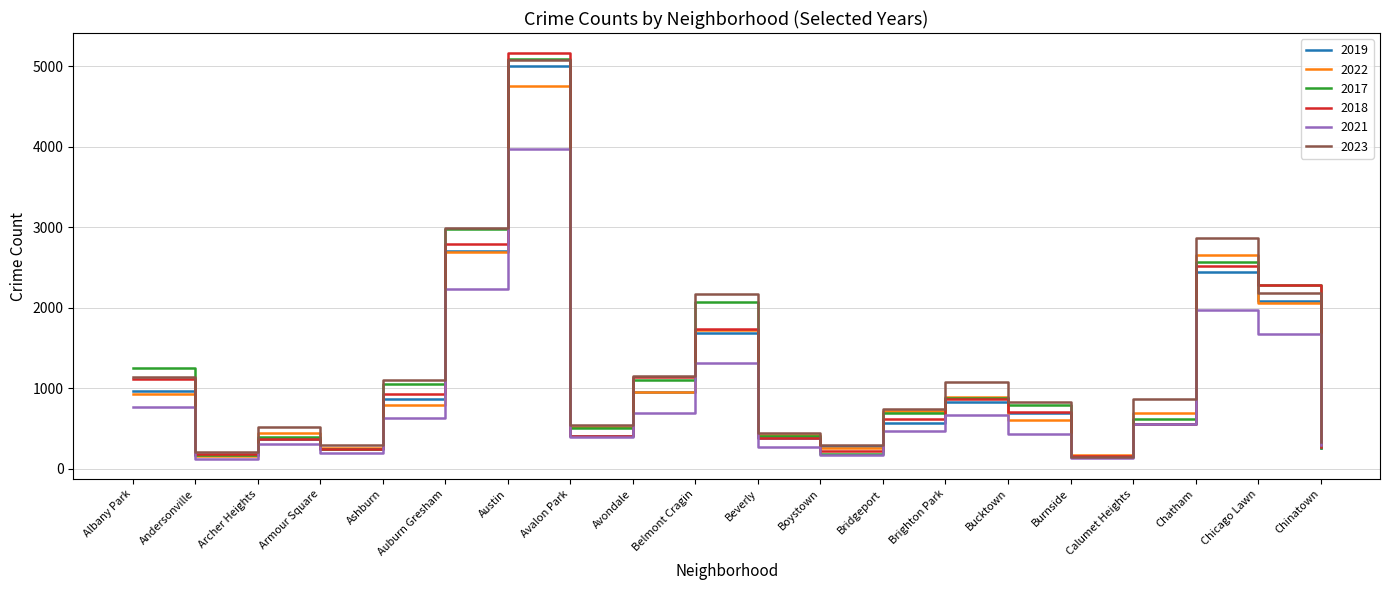

The value of 2022 at Andersonville is 157. True or false?

True